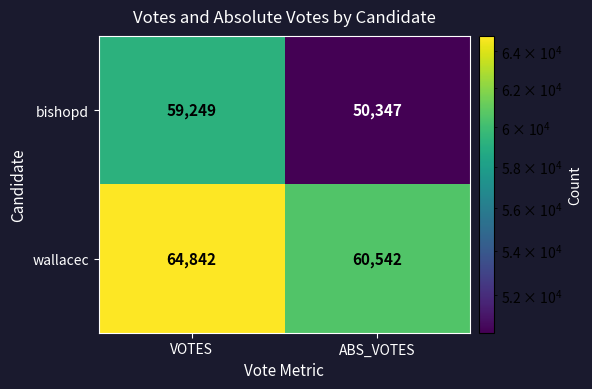

Rank the series at VOTES from lowest to highest value.

bishopd, wallacec